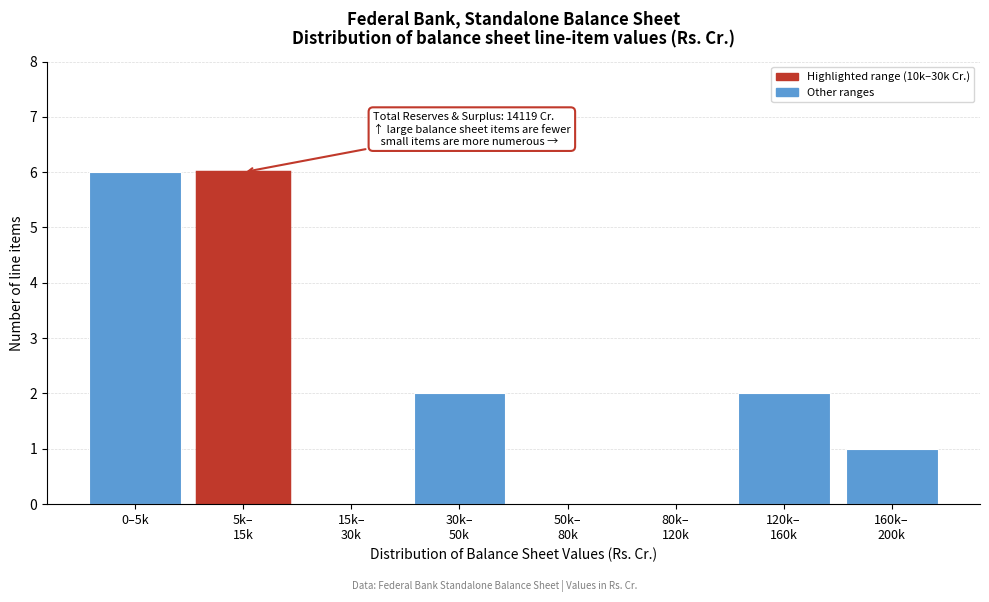

What is the greatest value displayed?

6